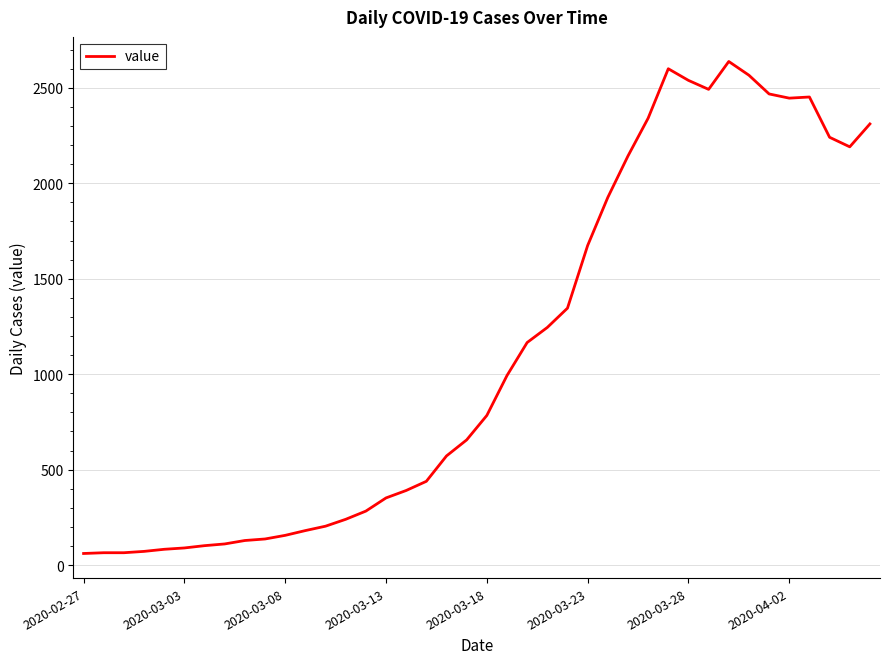

What is the difference between the maximum and minimum values?

2577